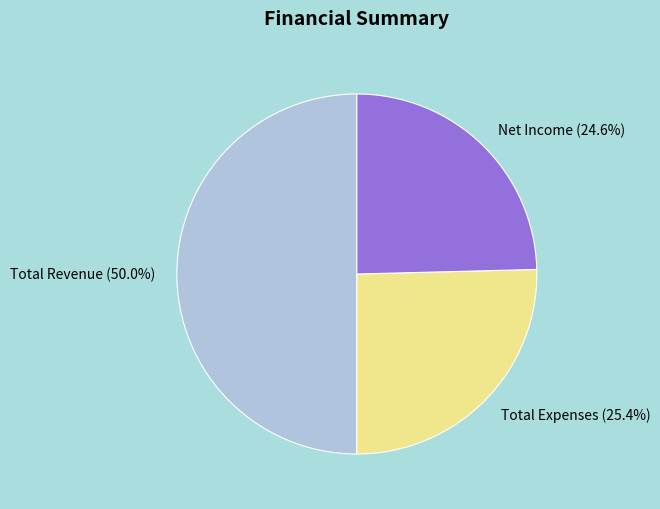

What is the smallest slice in the pie chart?

Net Income